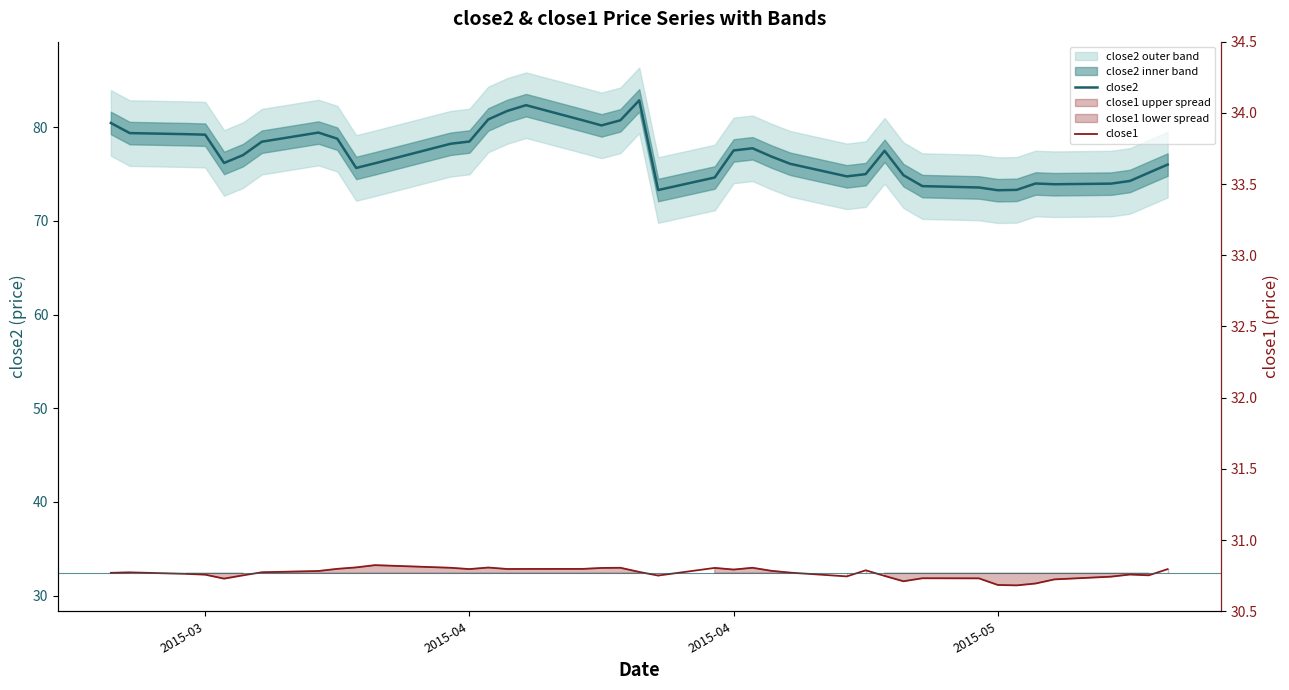

True or false: close2 has a value of 131.6 at 28.

False